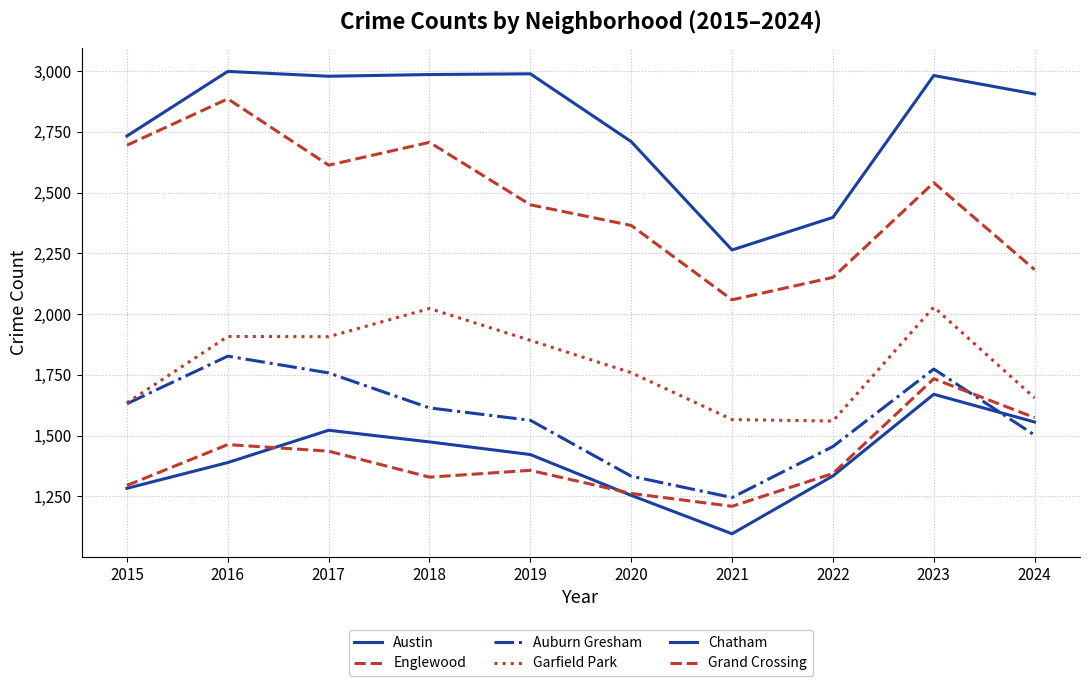

How many lines are shown in the chart?

6